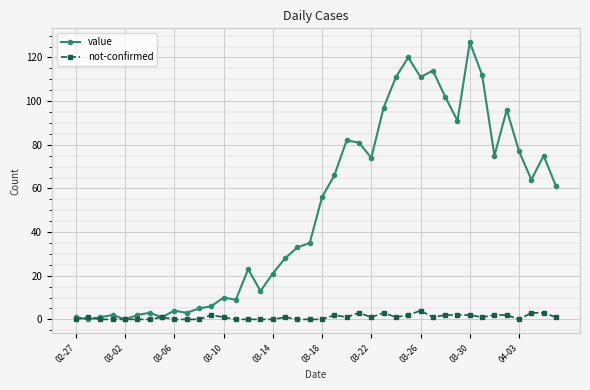

True or false: value has more than 1 points higher than both neighbors.

True